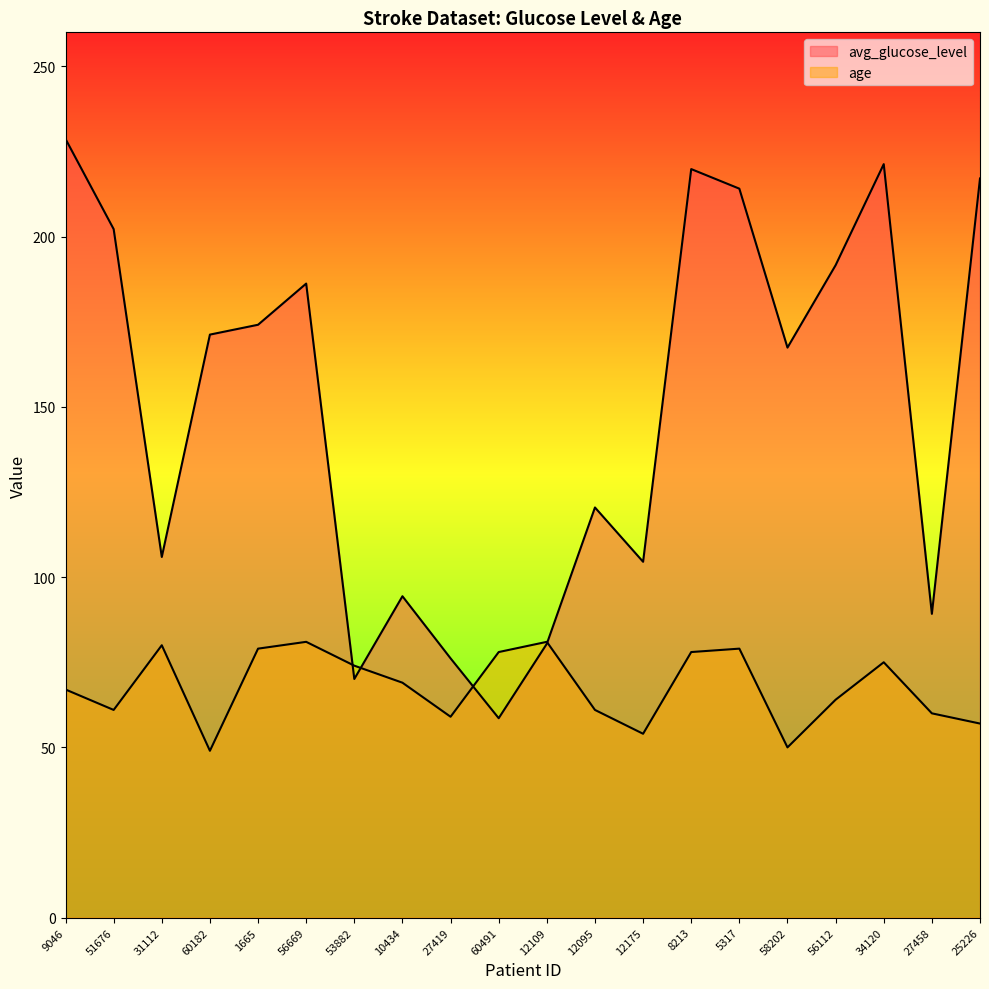

Reading right to left, list all the values displayed in this chart.

avg_glucose_level: 25226=217.1	27458=89.2	34120=221.3	56112=191.6	58202=167.4	5317=214.1	8213=219.8	12175=104.5	12095=120.5	12109=80.4	60491=58.6	27419=76.2	10434=94.4	53882=70.1	56669=186.2	1665=174.1	60182=171.2	31112=105.9	51676=202.2	9046=228.7
age: 25226=57.0	27458=60.0	34120=75.0	56112=64.0	58202=50.0	5317=79.0	8213=78.0	12175=54.0	12095=61.0	12109=81.0	60491=78.0	27419=59.0	10434=69.0	53882=74.0	56669=81.0	1665=79.0	60182=49.0	31112=80.0	51676=61.0	9046=67.0